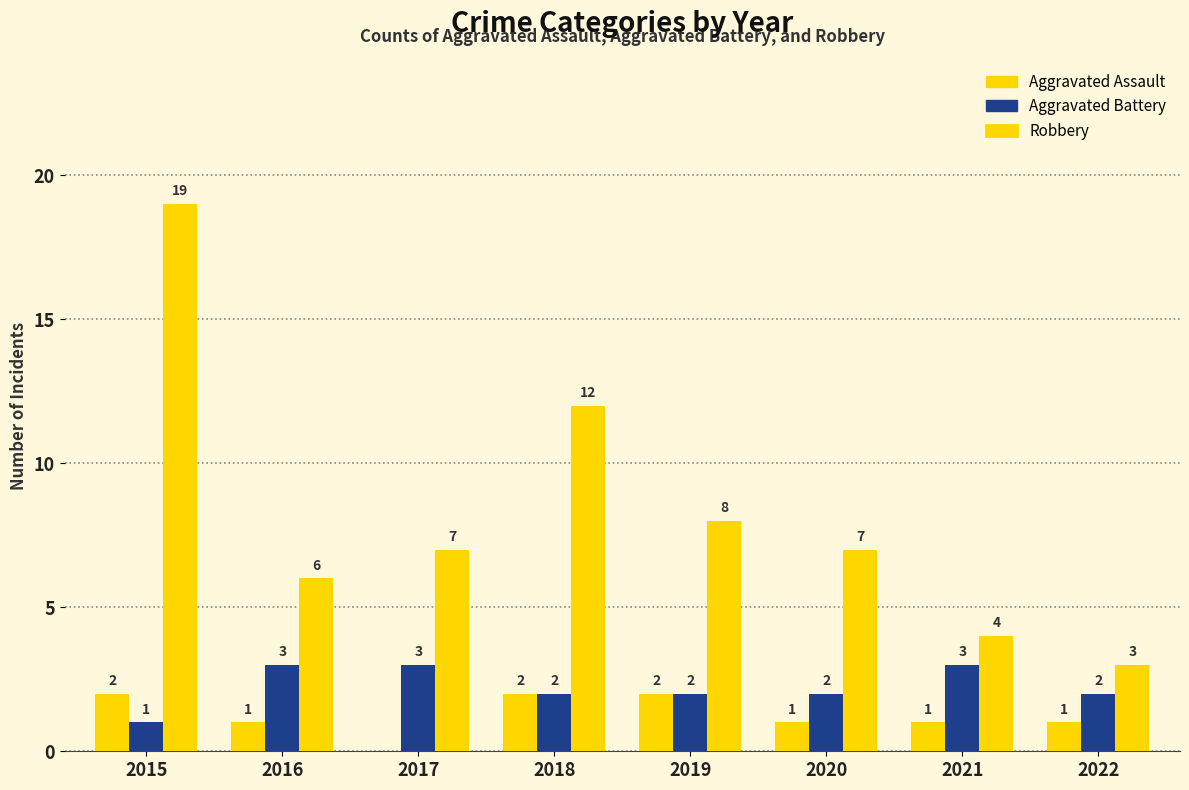

Reading right to left, what are all the values shown in this chart?

Aggravated Assault: 2022=1	2021=1	2020=1	2019=2	2018=2	2017=0	2016=1	2015=2
Aggravated Battery: 2022=2	2021=3	2020=2	2019=2	2018=2	2017=3	2016=3	2015=1
Robbery: 2022=3	2021=4	2020=7	2019=8	2018=12	2017=7	2016=6	2015=19